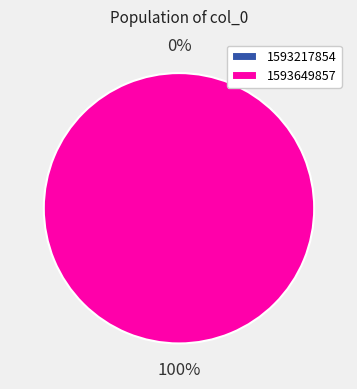

Combined, what portion of the pie is 1593217854 and 1593649857?

100.0%